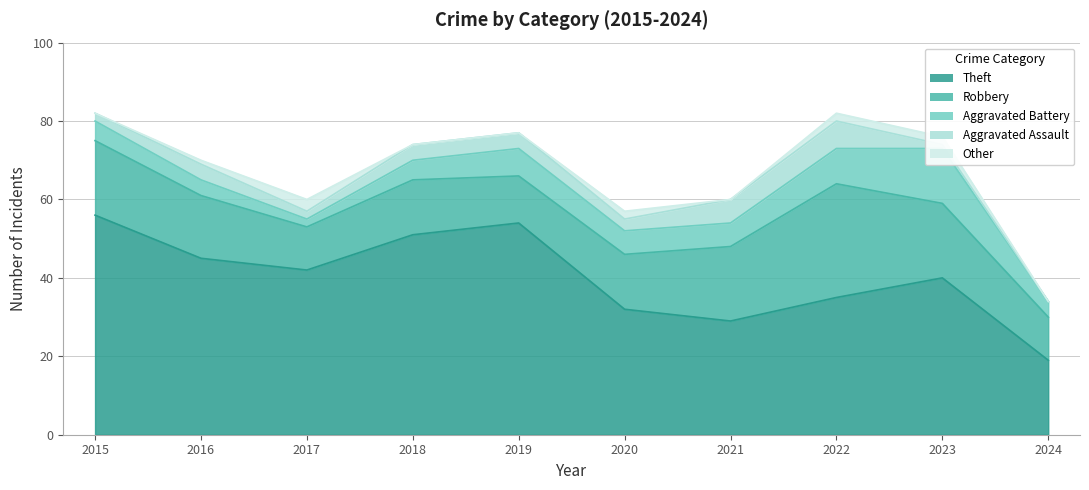

Does the chart have visible grid lines?

Yes